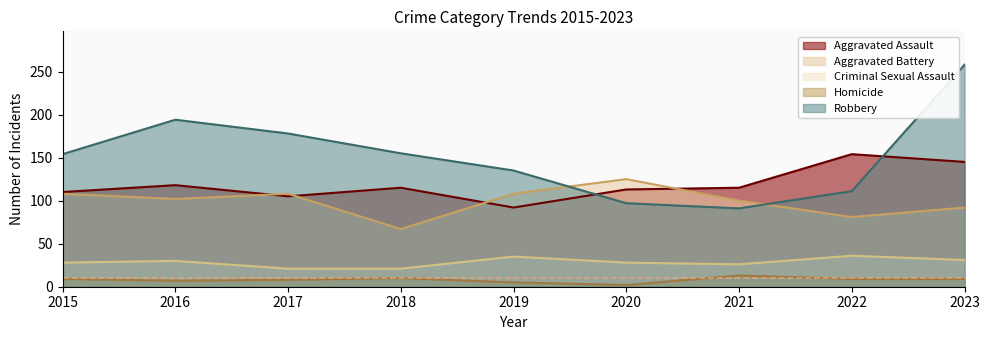

True or false: Homicide has a value of 9 at 2023.

True